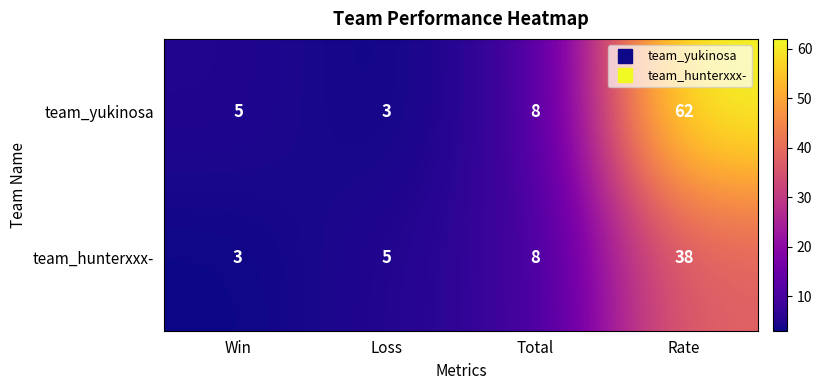

Is the value of team_hunterxxx- at Total greater than the value of team_yukinosa at Rate?

No